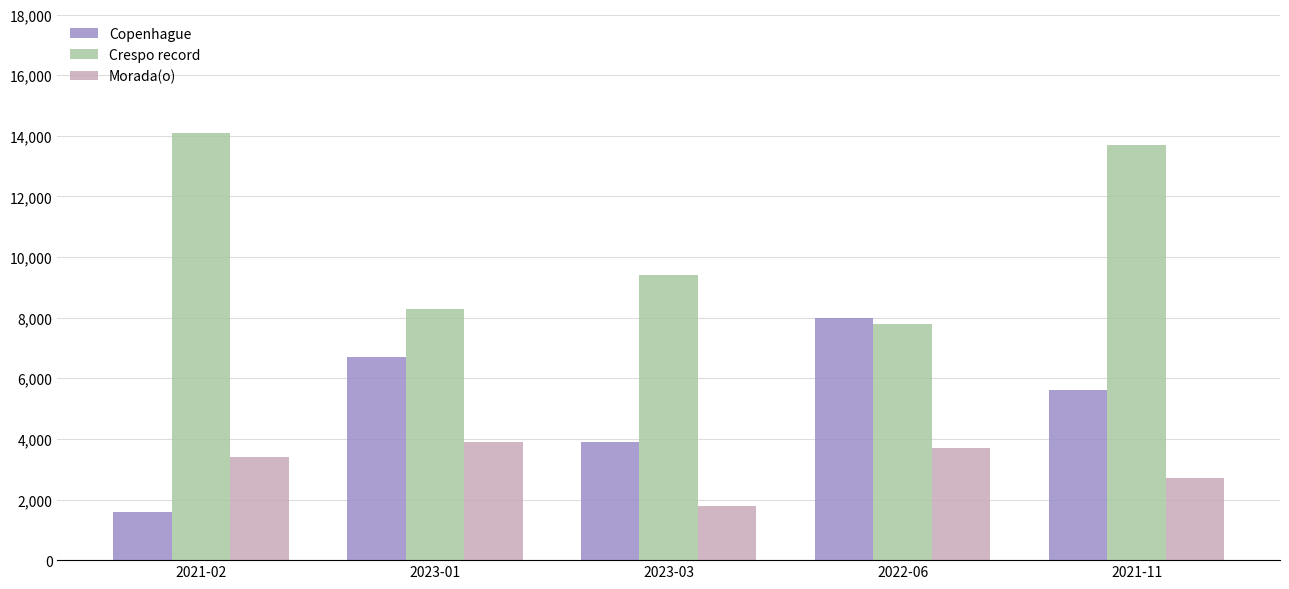

What is the sum of the Copenhague values at 2022-06 and 2023-03?

11900